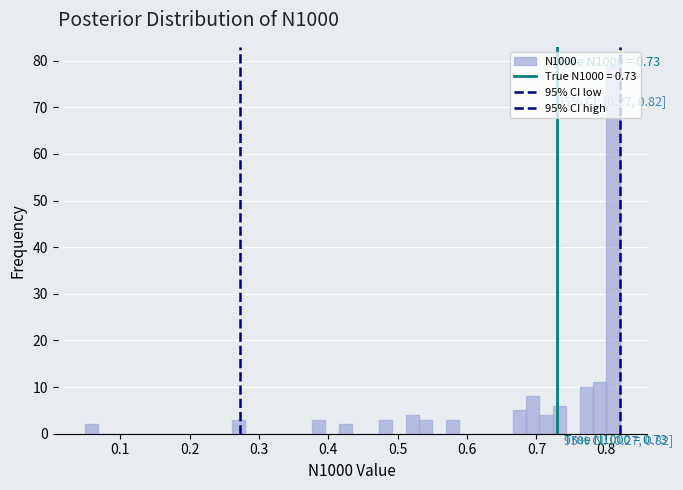

Around what value on the x-axis is the tallest bar? Give the approximate position of its centre, as read against the axis.

0.81